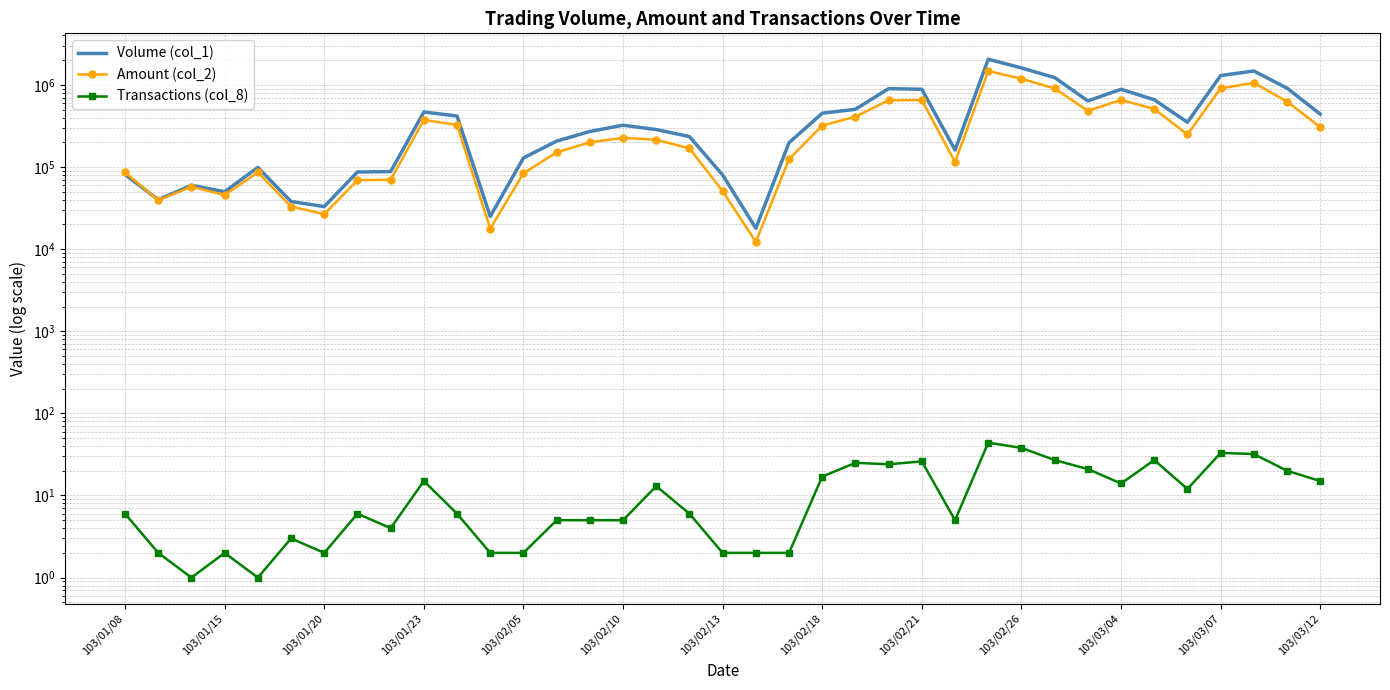

True or false: Amount (col_2) and Transactions (col_8) intersect in this chart.

False